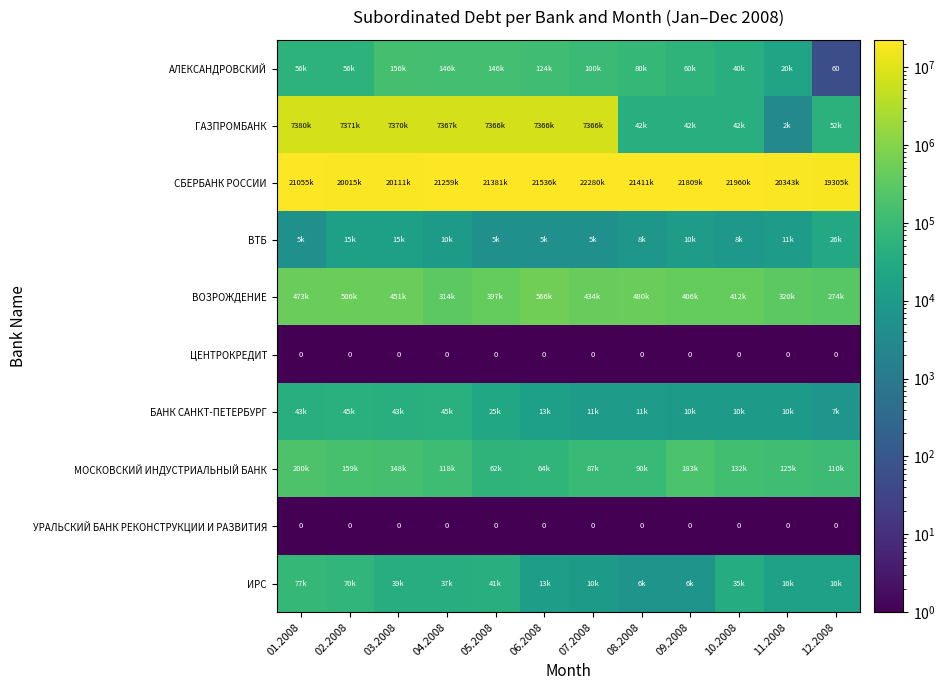

The ЦЕНТРОКРЕДИТ series shows 0 at 04.2008. True or false?

True